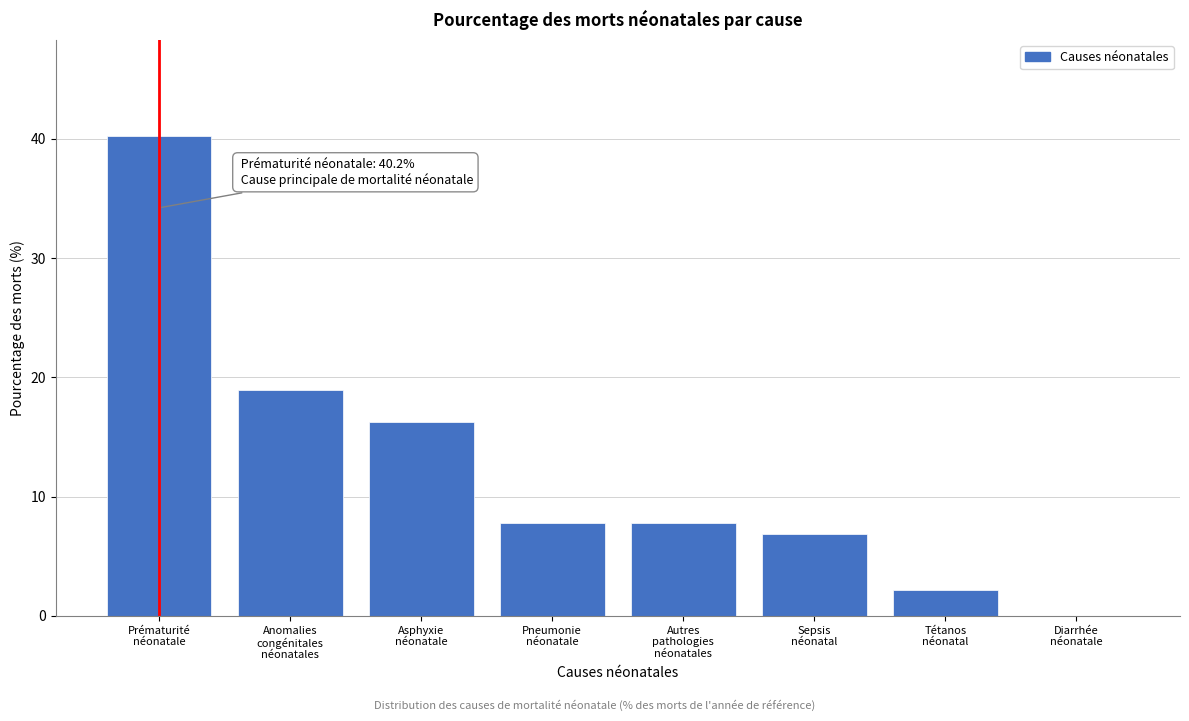

What is the maximum value shown in the chart?

40.2